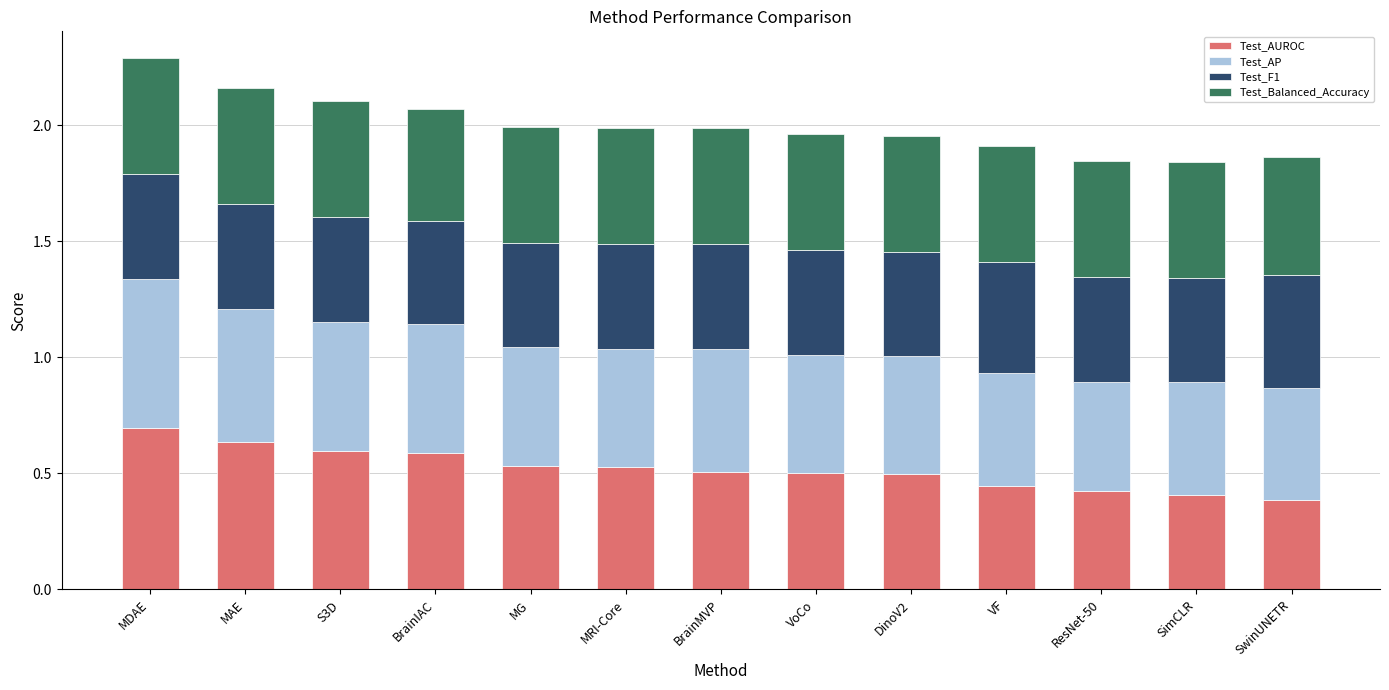

What is the difference between the maximum and minimum values in the Test_AUROC series?

0.3